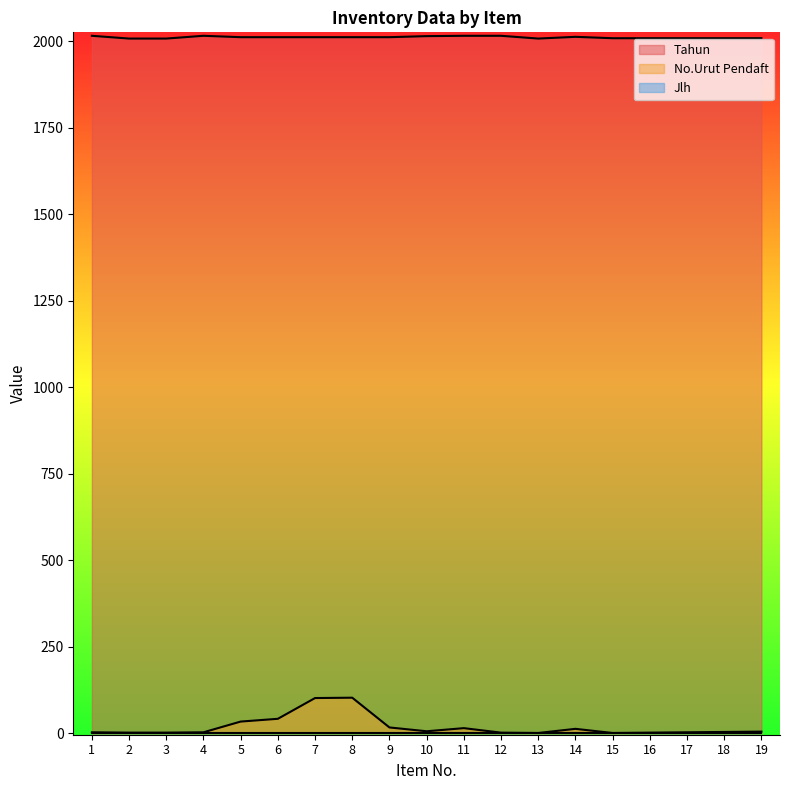

At how many categories does at least one series exceed 1043?

19